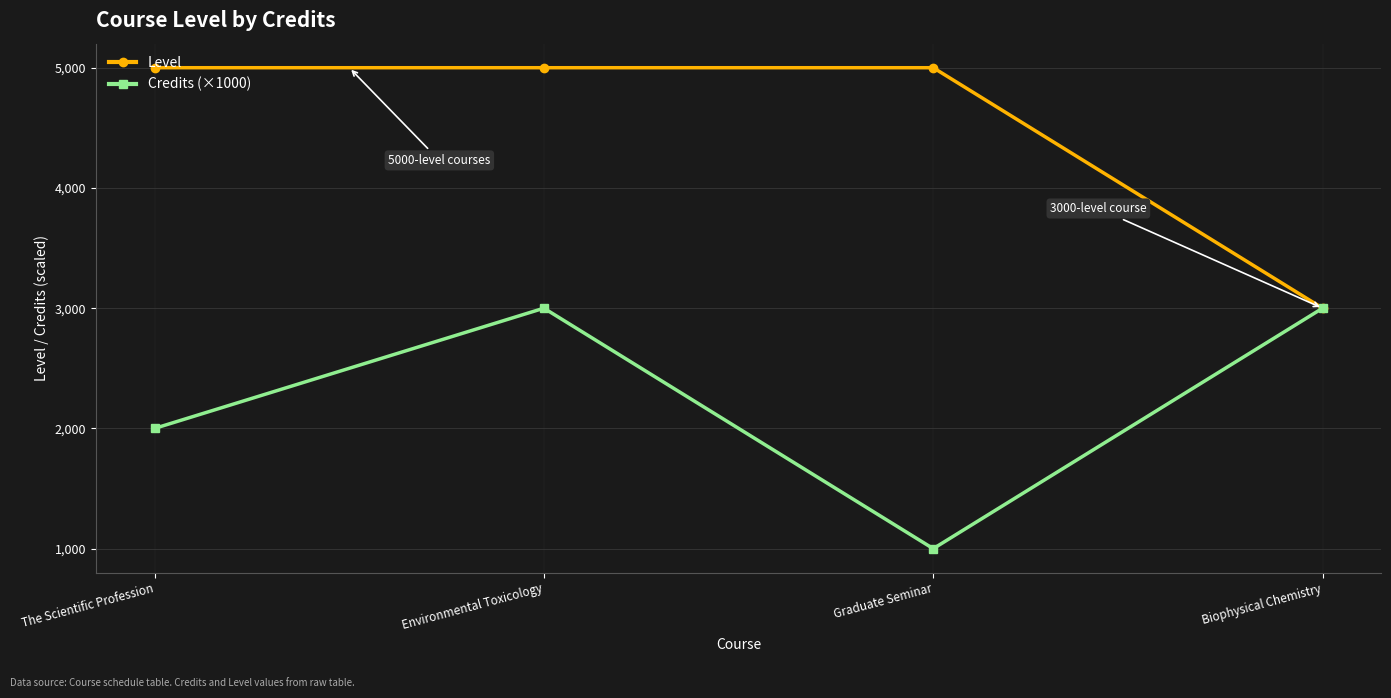

What is the spread (max minus min) of values at The Scientific Profession?

3000